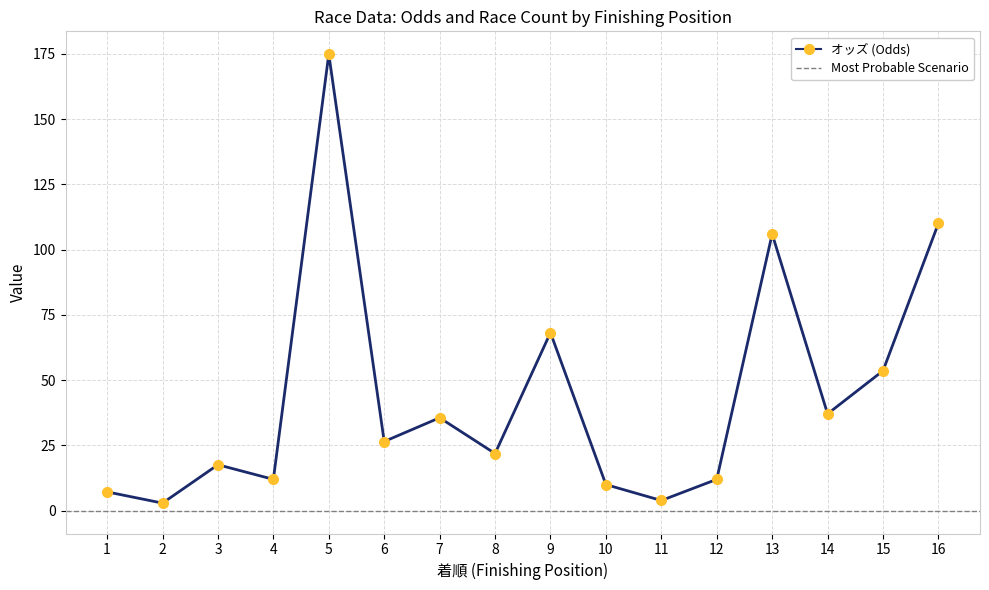

What value does the オッズ series have at 3?

17.6